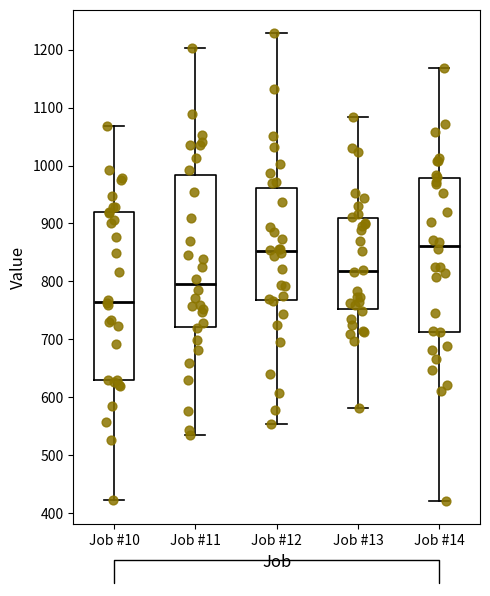

Where does the median line of the box for Job #11 sit on the y-axis? The values are not printed on the chart, so give them approximately, as read against the axis.

790